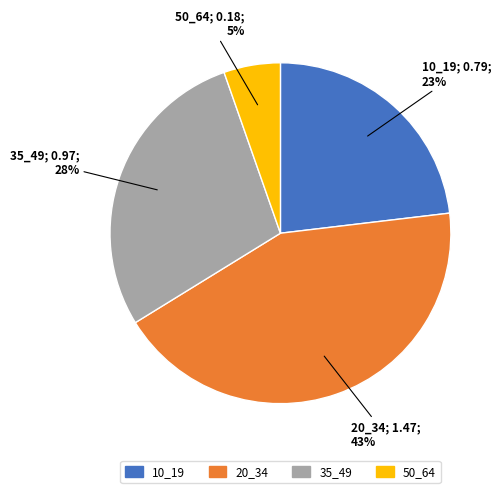

To the nearest percent, what is the average slice percentage?

25%